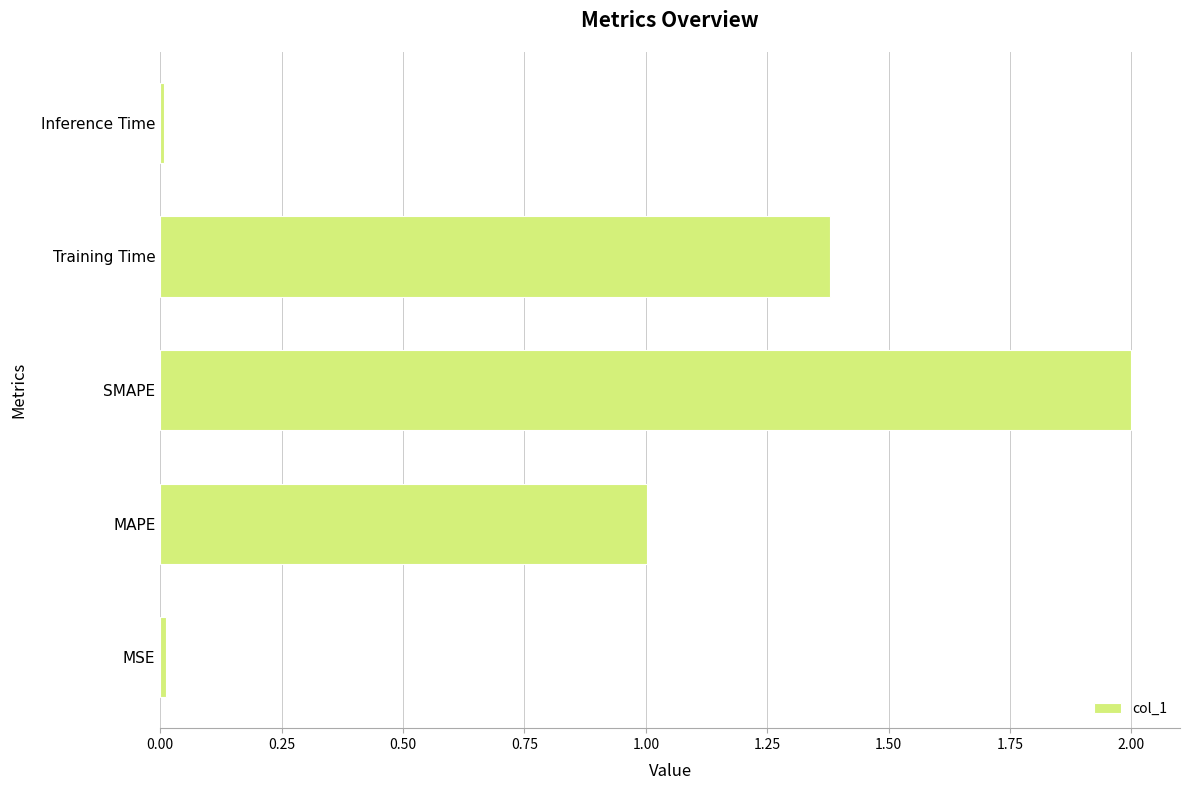

Which has a higher value, MAPE or MSE?

MAPE